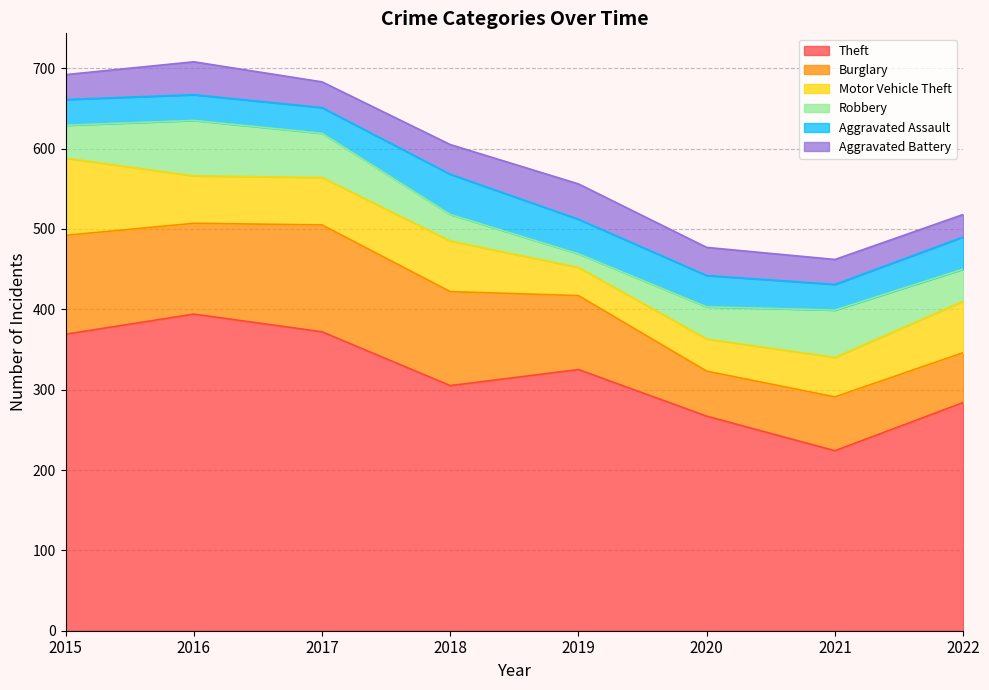

Reading right to left, list all the values displayed in this chart.

Theft: 284	224	267	325	305	372	394	369
Burglary: 62	67	56	92	117	133	113	123
Motor Vehicle Theft: 64	49	40	35	63	59	59	96
Robbery: 40	59	40	17	33	55	69	41
Aggravated Assault: 40	32	39	43	50	32	32	32
Aggravated Battery: 28	31	35	44	37	32	41	31